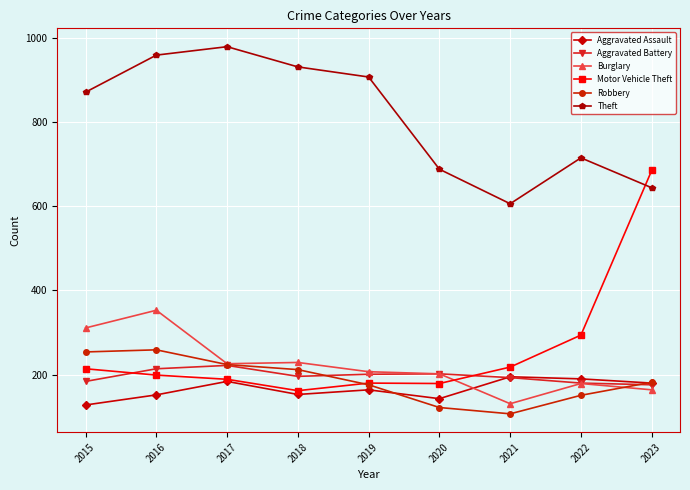

What is the maximum value shown in the chart?

979